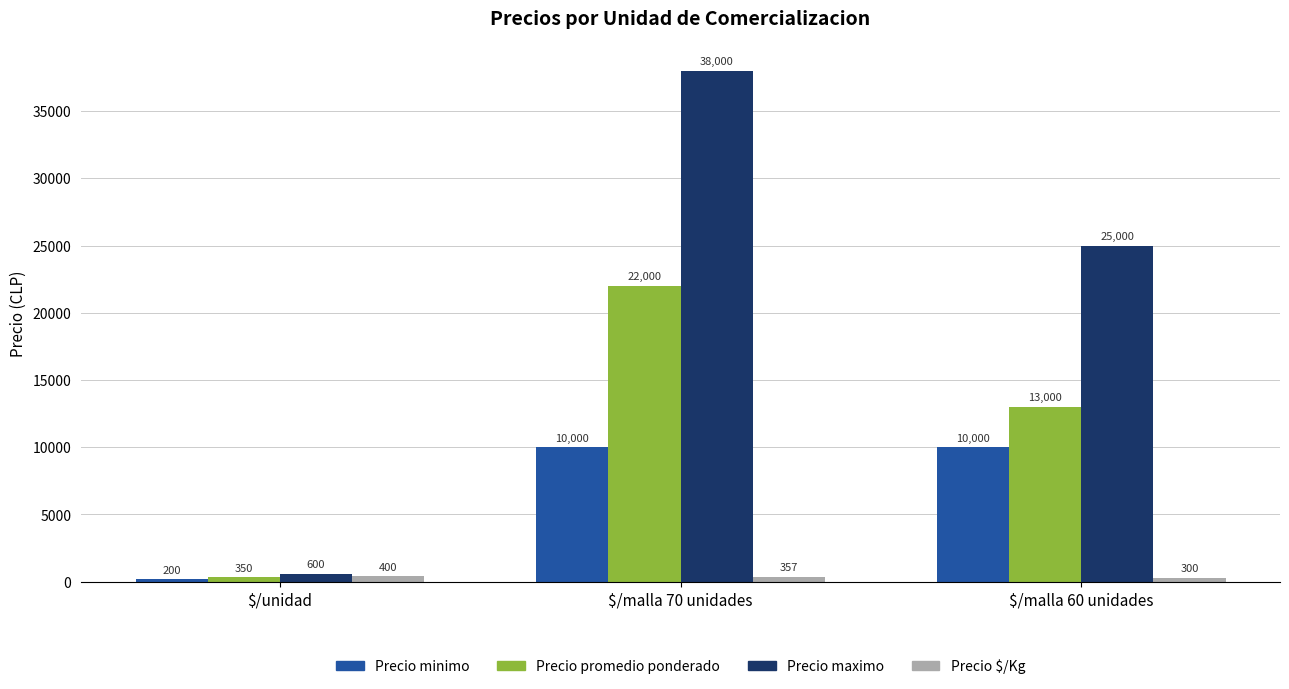

What is the difference between the Precio promedio ponderado values at $/malla 70 unidades and $/unidad?

21650